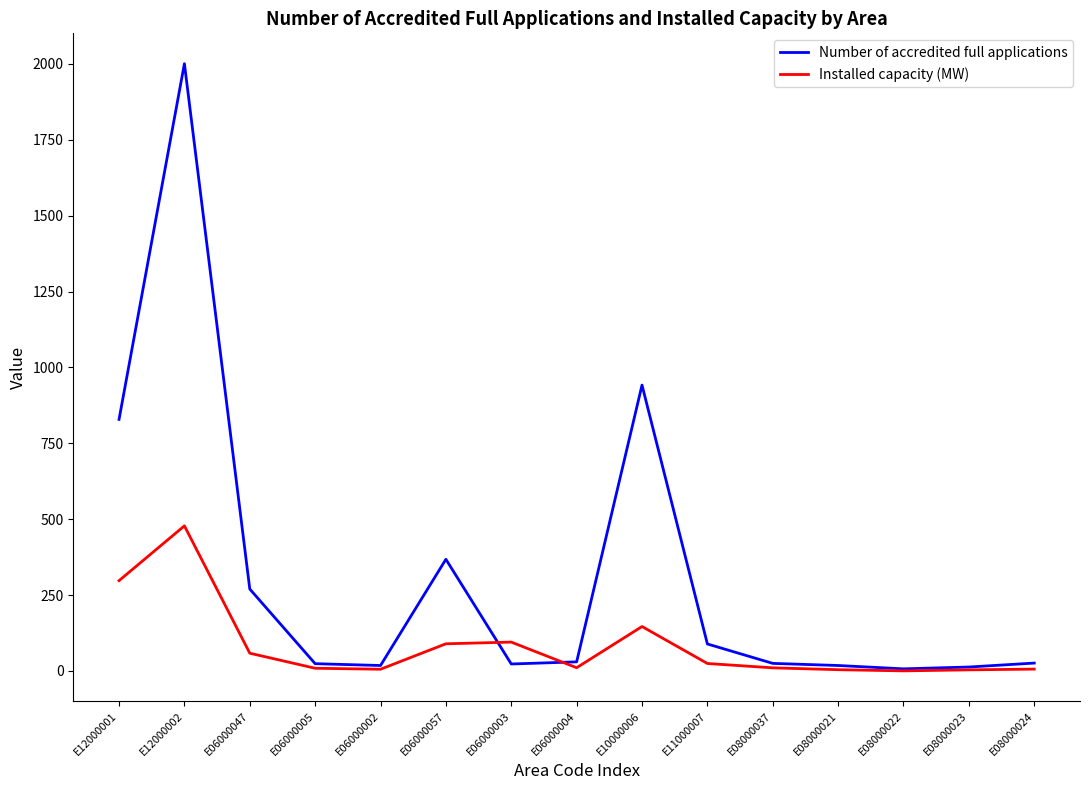

At E06000057, list the series in order from smallest to largest.

Installed capacity (MW), Number of accredited full applications